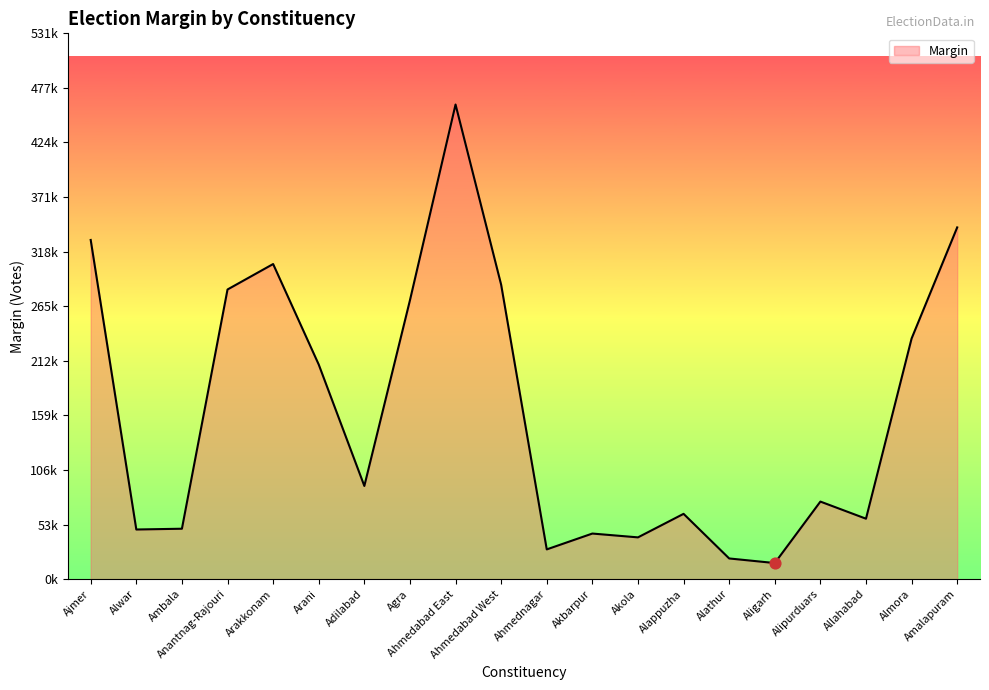

Which has a higher value, Ahmedabad West or Alappuzha?

Ahmedabad West